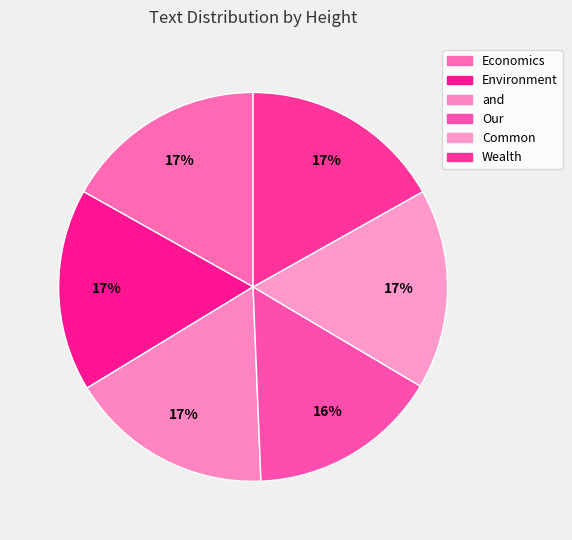

Is there any slice that represents more than half of the pie?

No